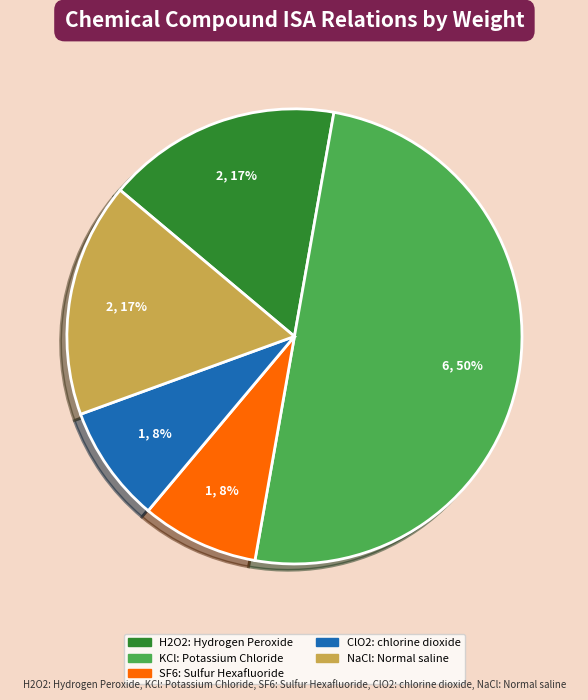

To the nearest percent, what is the difference between the largest and smallest slice percentages?

42%